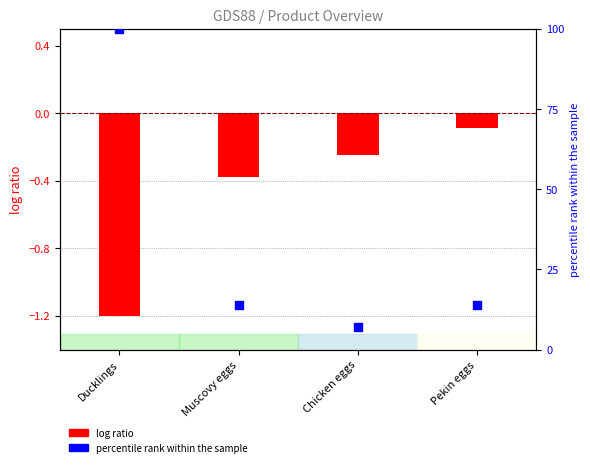

Which series contains the highest Y value?

Price (percentile)